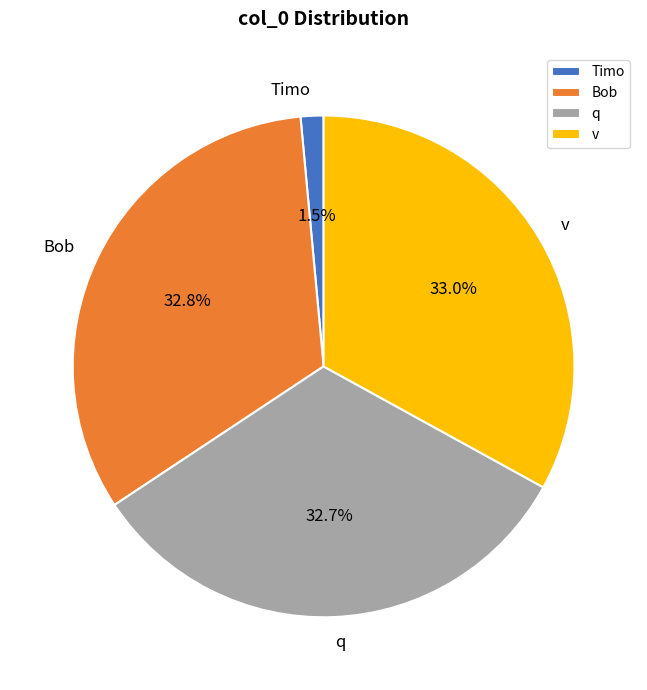

How many slices are in this pie chart?

4